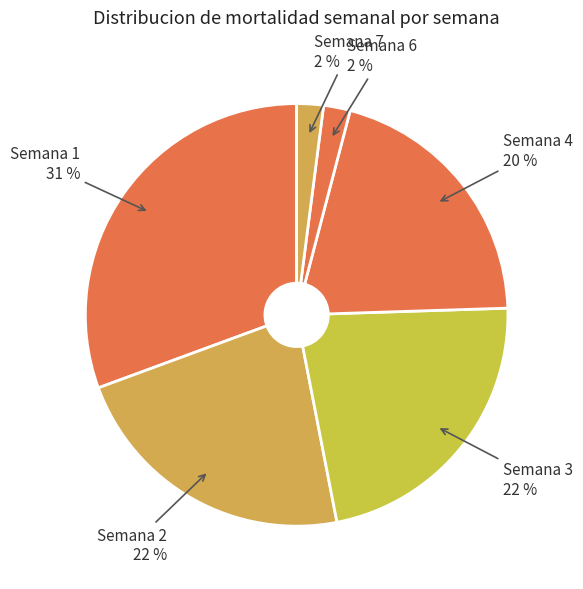

Is the sum of Semana 1 and Semana 3 greater than half?

Yes